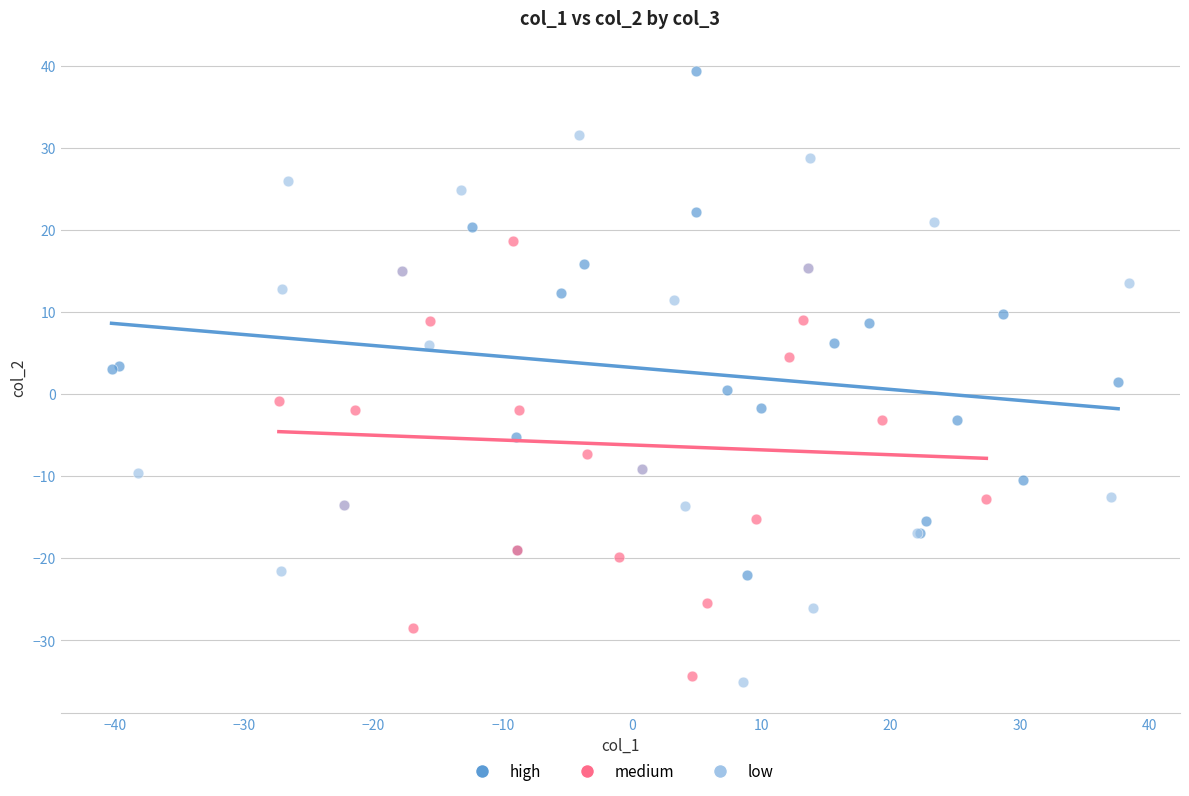

What are all the series names shown in the legend?

high, medium, low